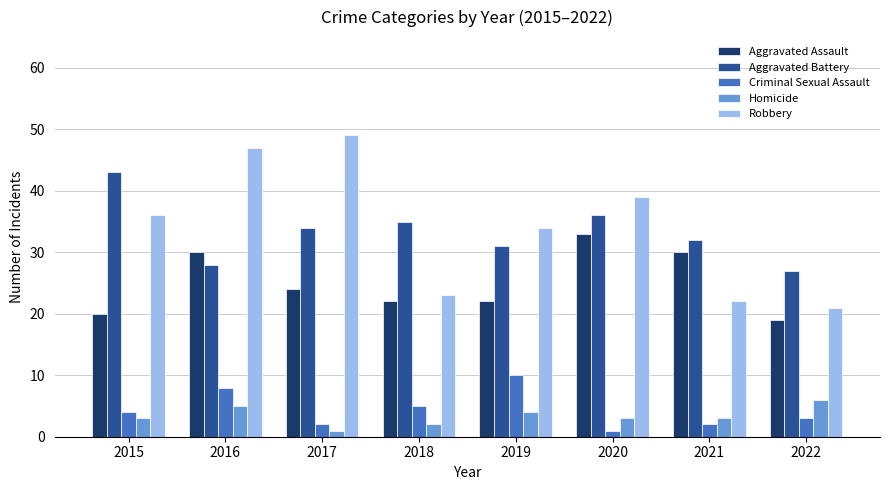

How many categories are shown in the chart?

8